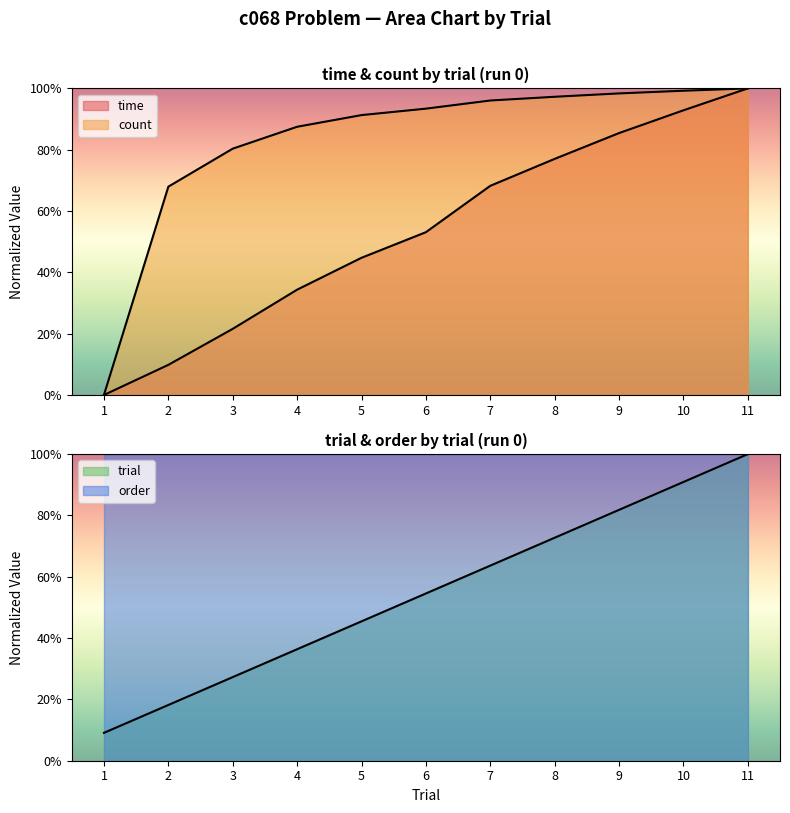

What is the average value of the count series?

82.9